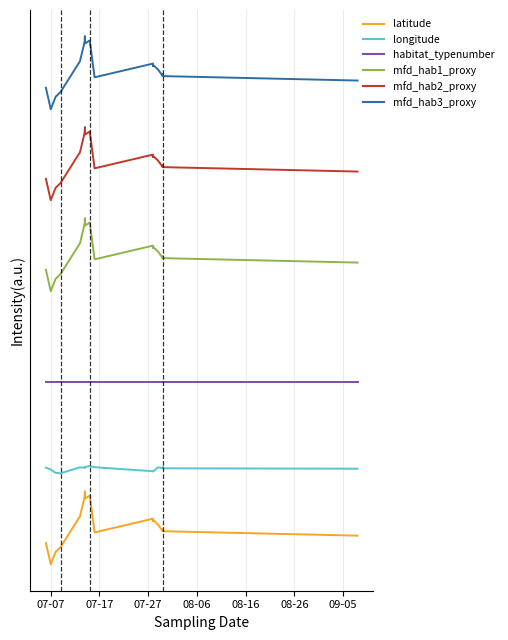

How many data points does each series have?

20